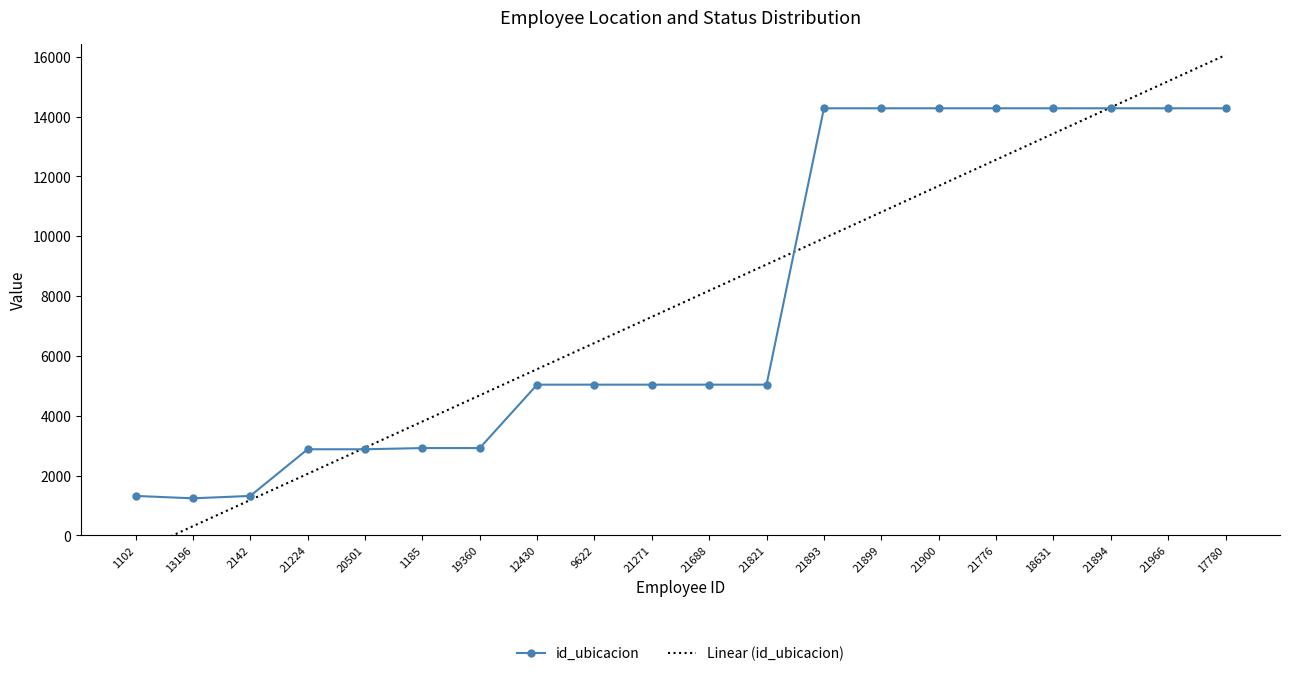

Where do Linear (id_ubicacion) and id_ubicacion first cross each other?

21224 and 20501